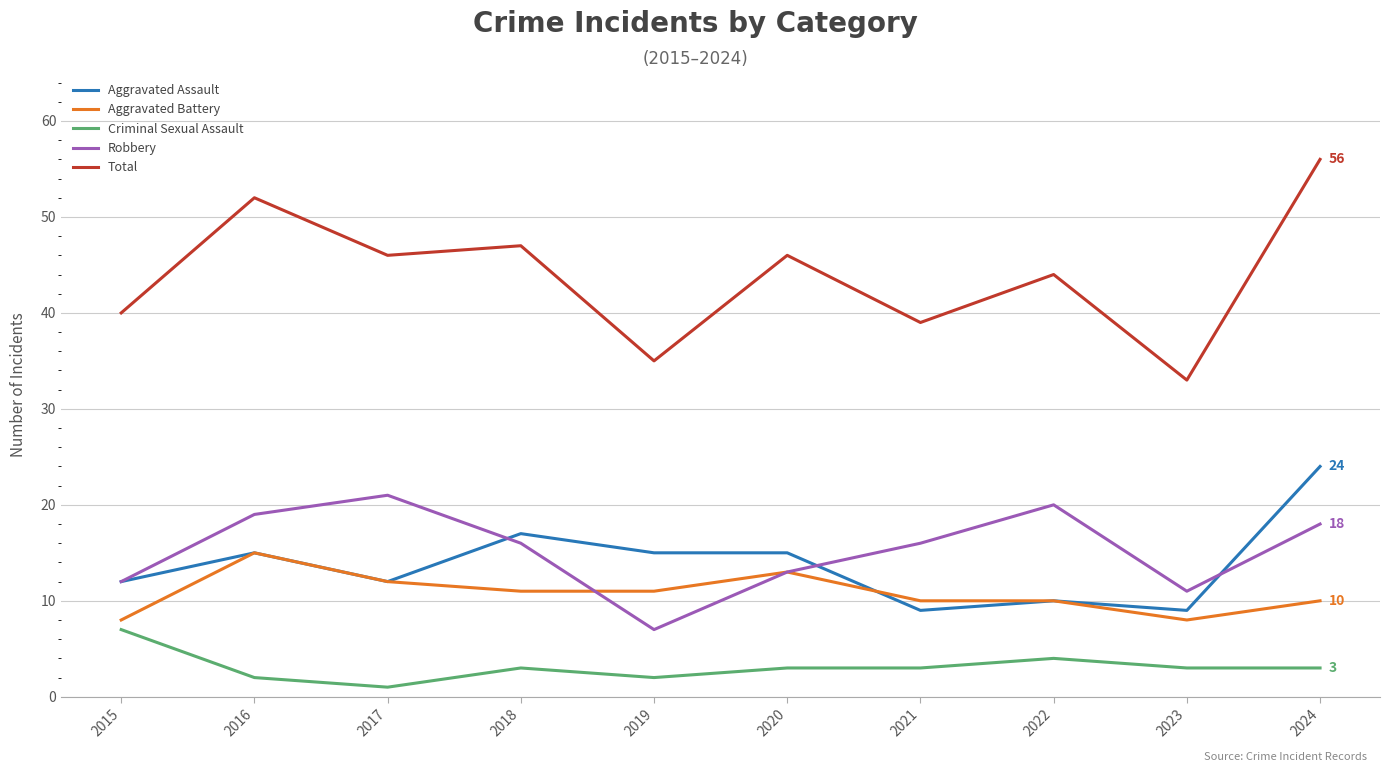

The Aggravated Battery series shows 16 at 2022. True or false?

False